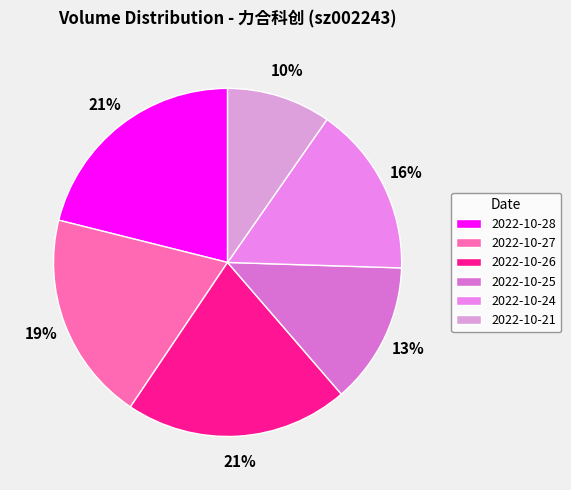

Combined, do 2022-10-24 and 2022-10-27 account for over 50%?

No